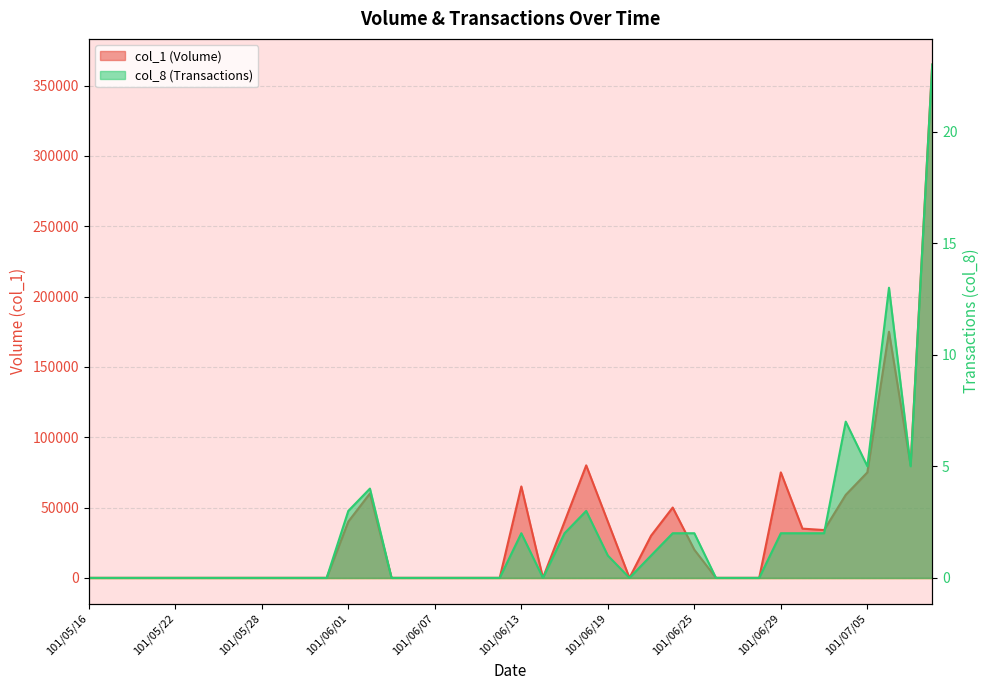

What position from the right is 101/06/22?

13